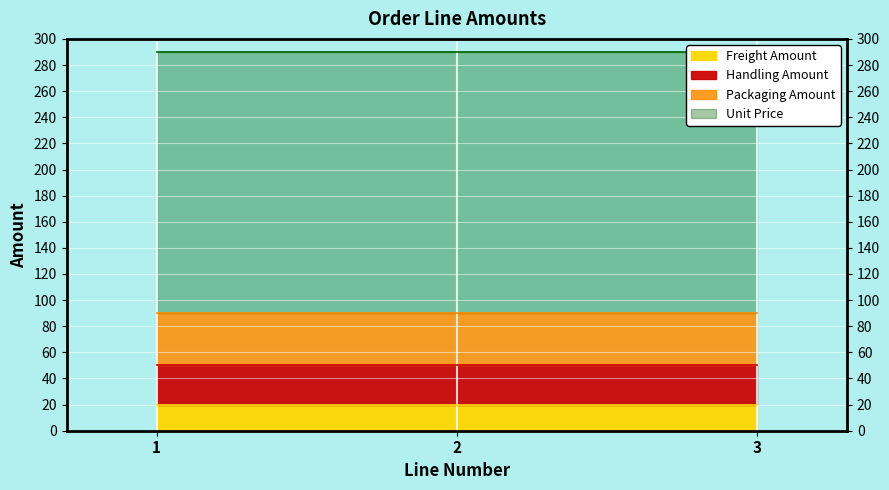

Is the value of Unit Price at 3 greater than the value of Packaging Amount at 1?

Yes